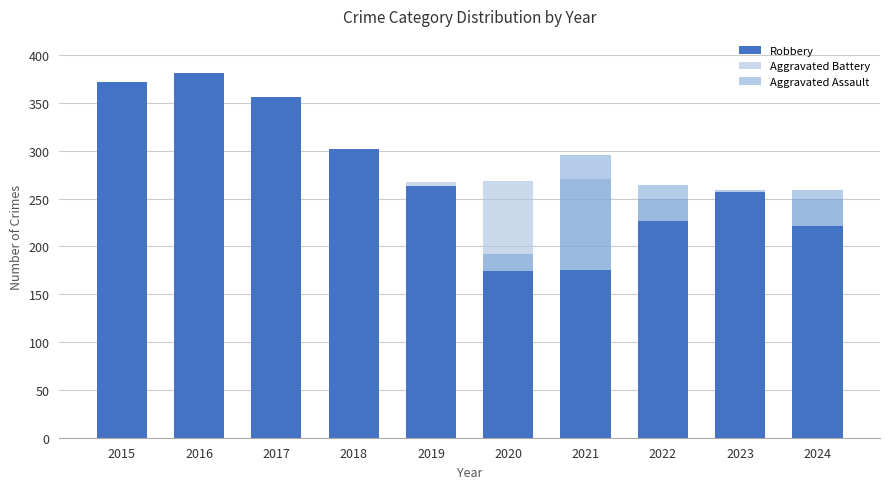

Reading left to right, transcribe all the data shown in this chart.

Robbery: 372	381	356	302	263	174	175	227	257	221
Aggravated Battery: 259	298	303	302	267	268	270	249	251	250
Aggravated Assault: 164	225	251	220	220	192	295	264	259	259